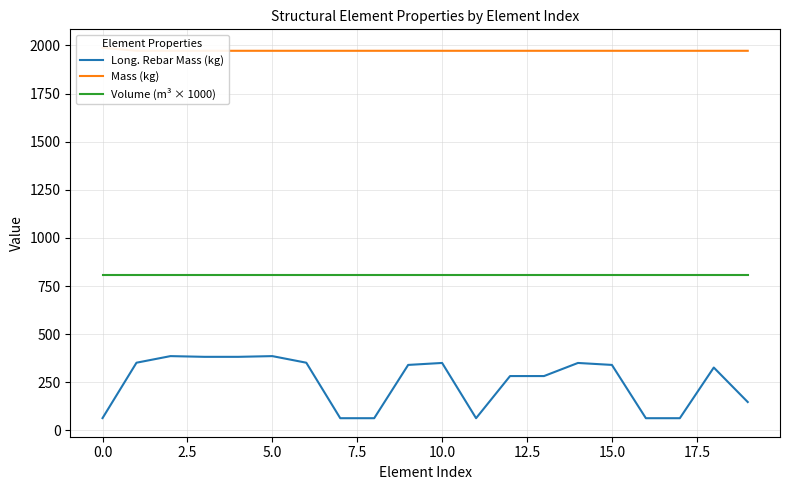

What is the sum of all Volume (m³ × 1000) values?

16200.0